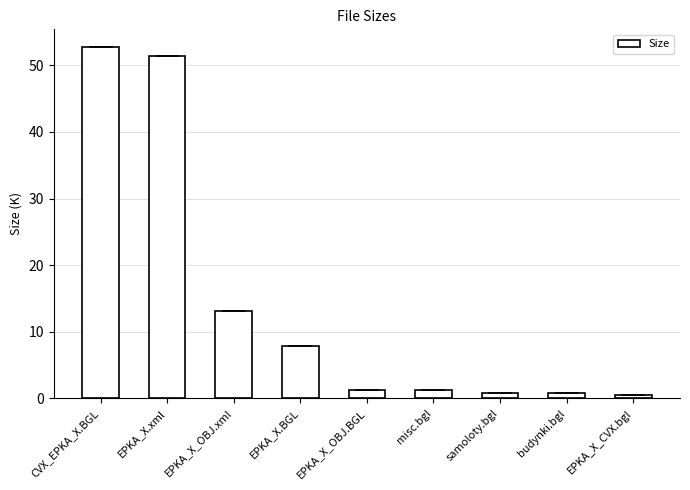

Are the bars grouped side by side (vs. stacked)?

No